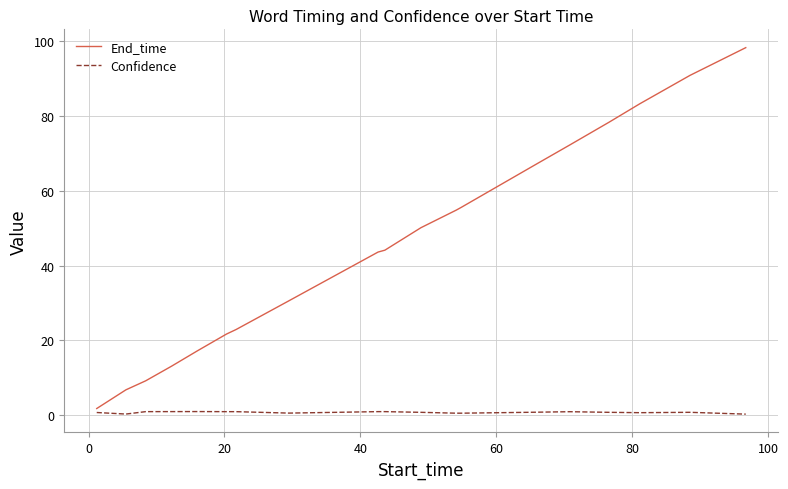

Which series has the largest total across all categories?

End_time